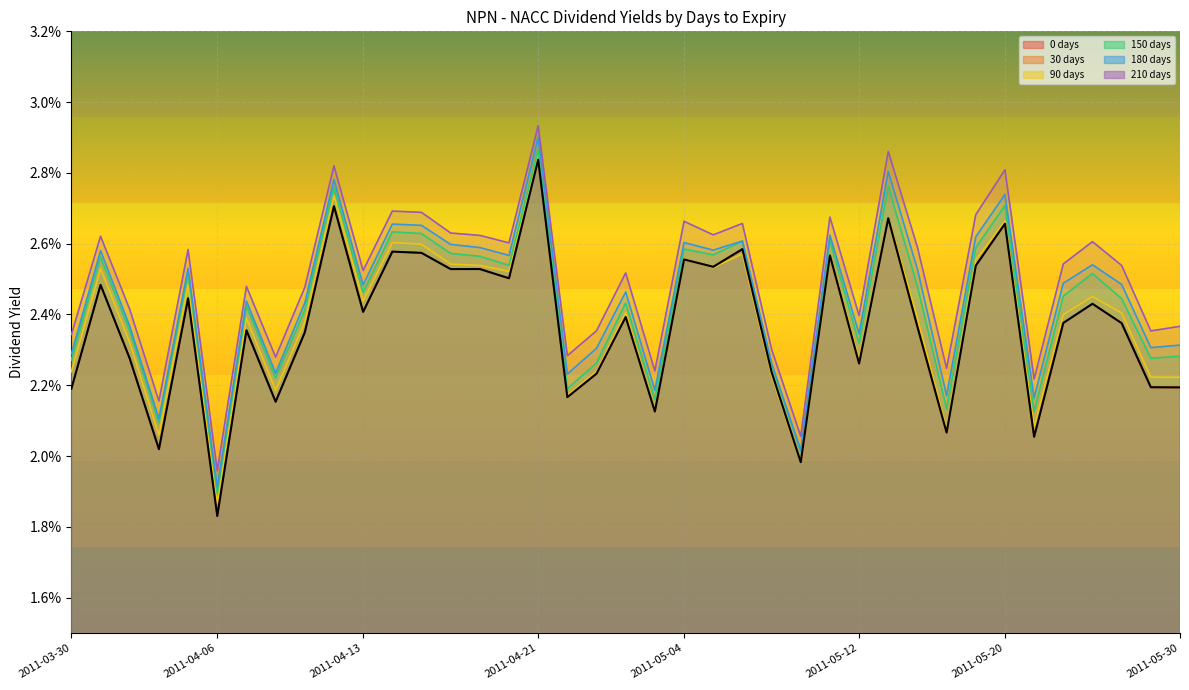

True or false: 210 days and 150 days intersect in this chart.

False